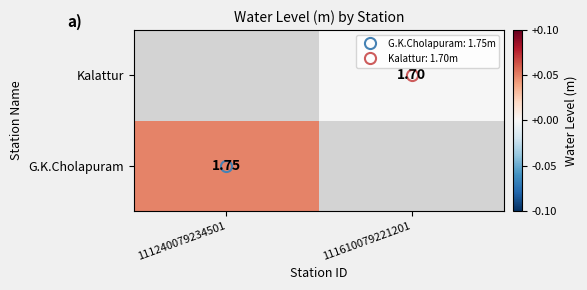

Which series has the largest range (max minus min)?

G.K.Cholapuram